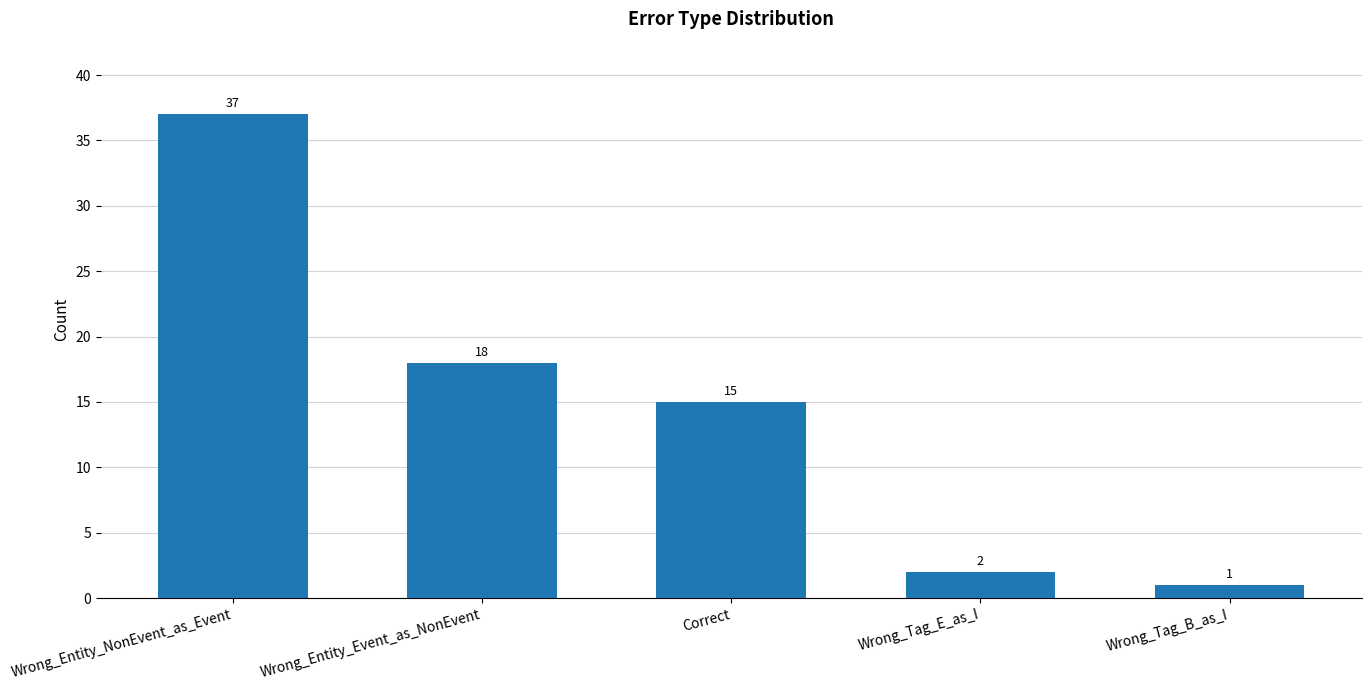

What is the average value?

15